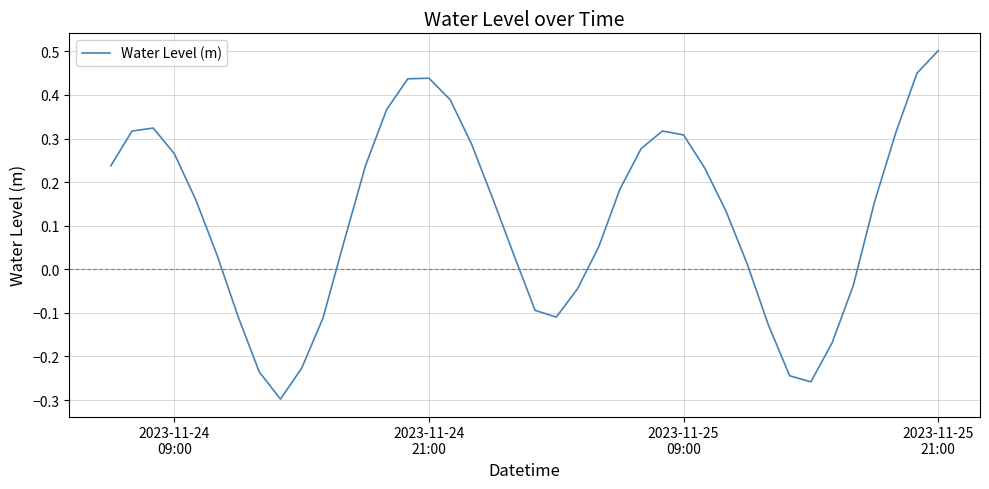

How many lines are shown in the chart?

1